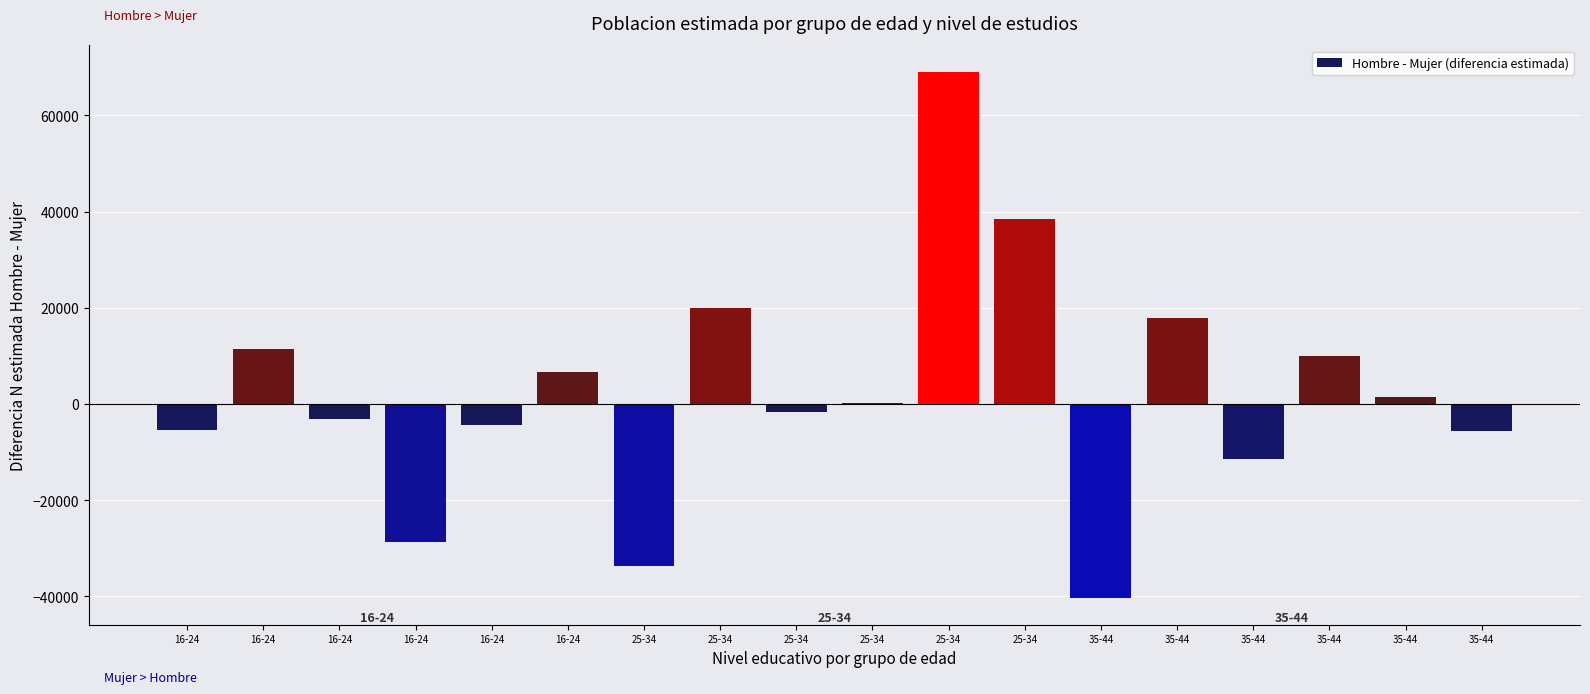

Count the number of categories in the chart.

18